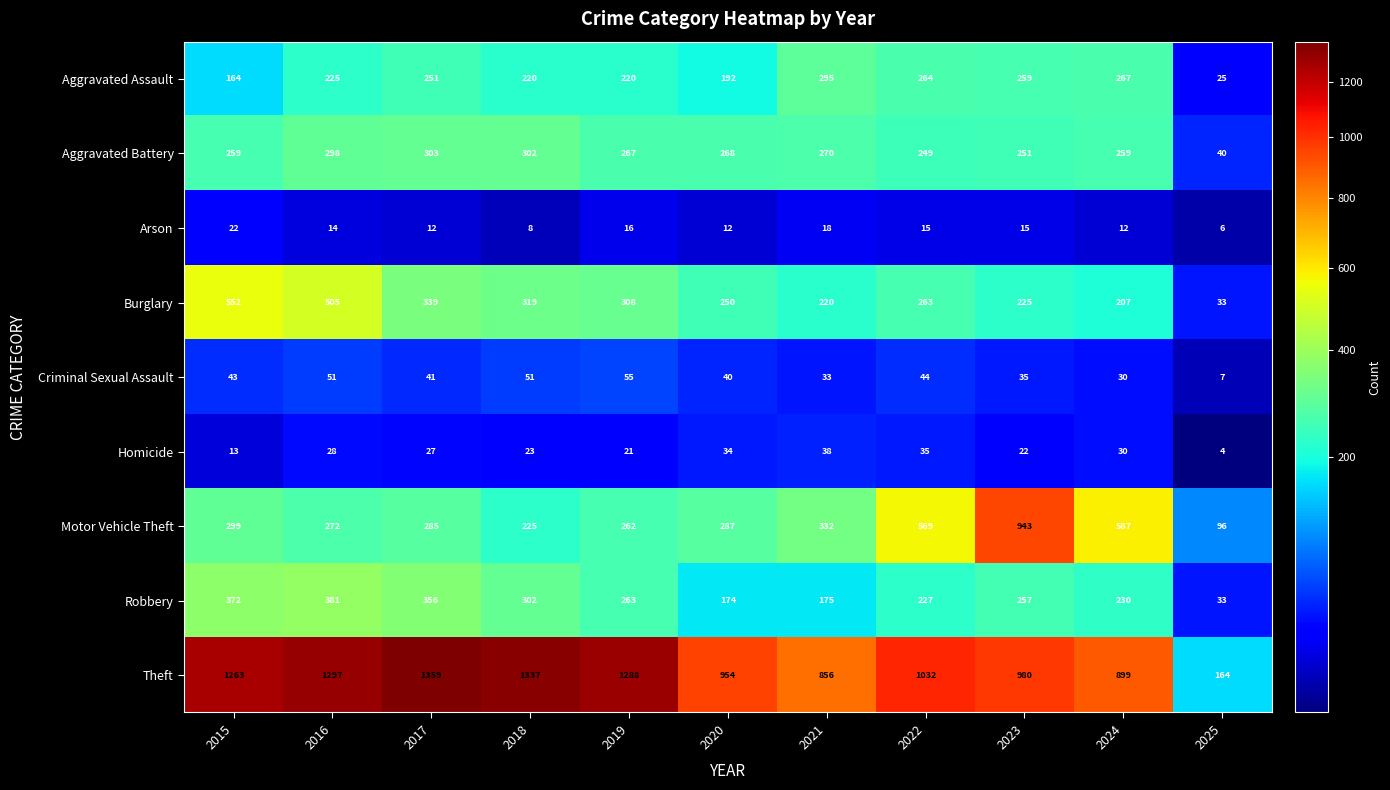

Which category has the highest value across all series?

2017